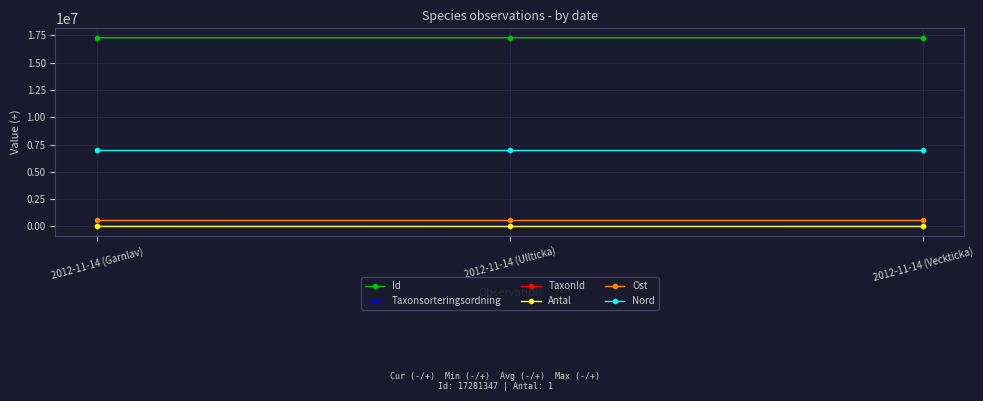

Does the chart display data point markers on the line(s)?

Yes